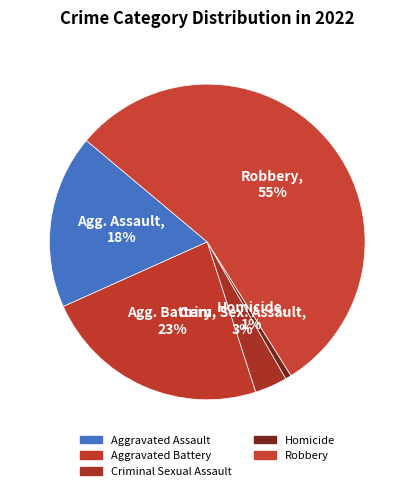

Which category has the smallest portion of the pie?

Homicide